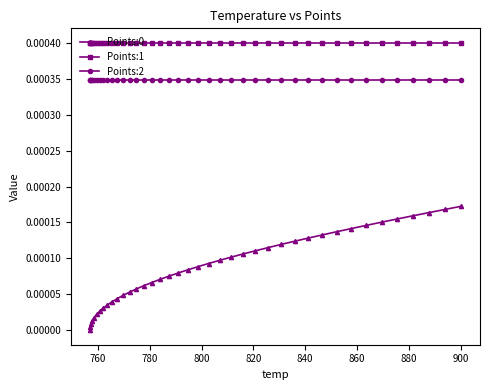

True or false: Points:0 and Points:2 cross at least once.

False